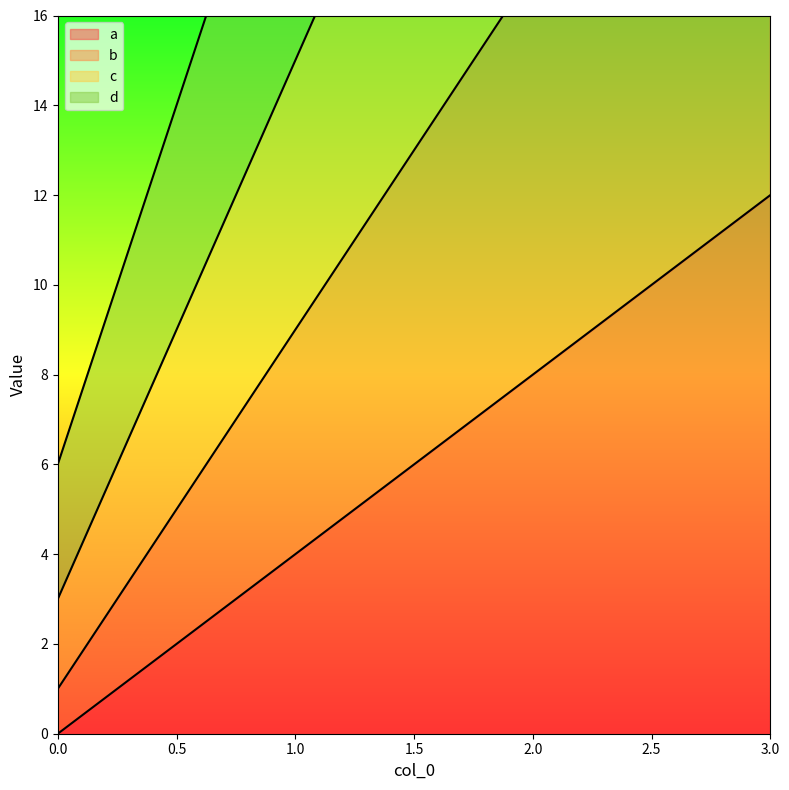

What is the sum of the c values at 3 and 0?

42